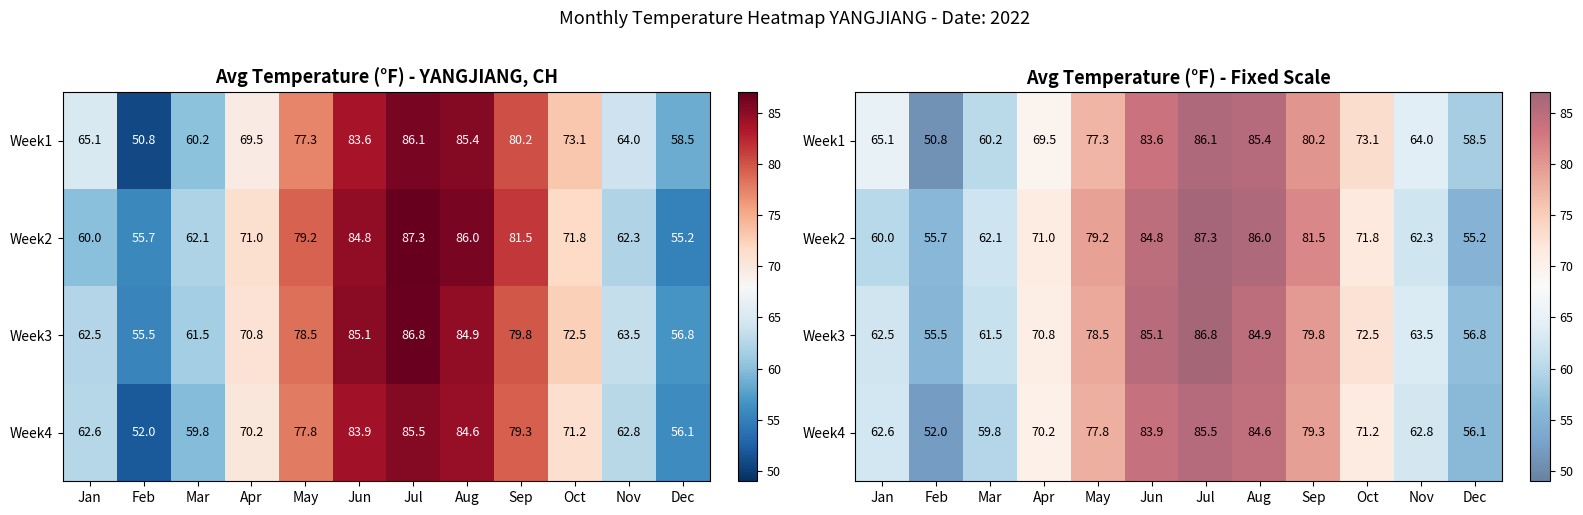

Is the value of Week4 at Sep greater than the value of Week2 at Oct?

Yes